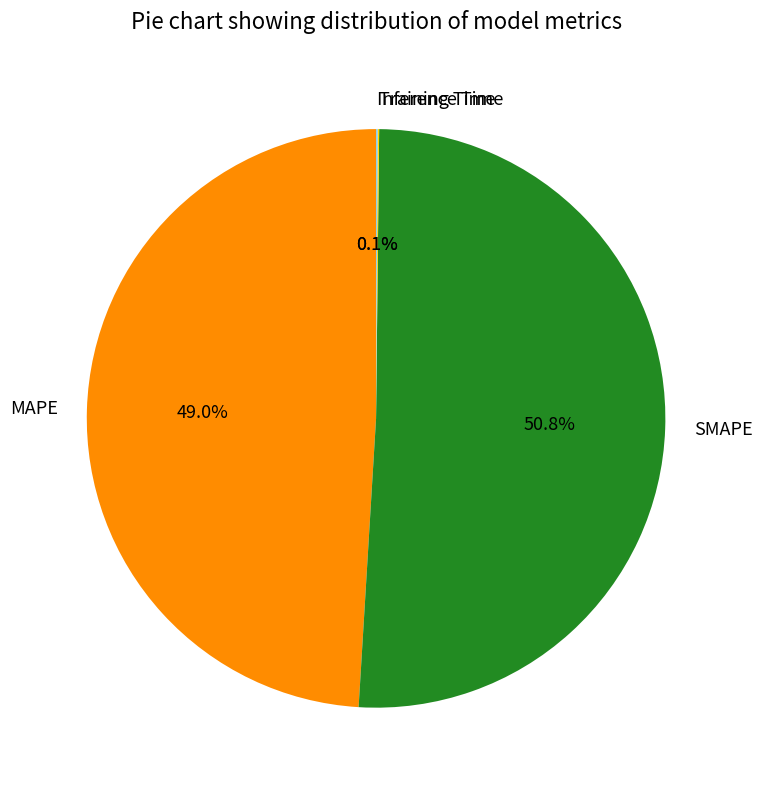

Combined, what portion of the pie is SMAPE and MAPE?

99.8%